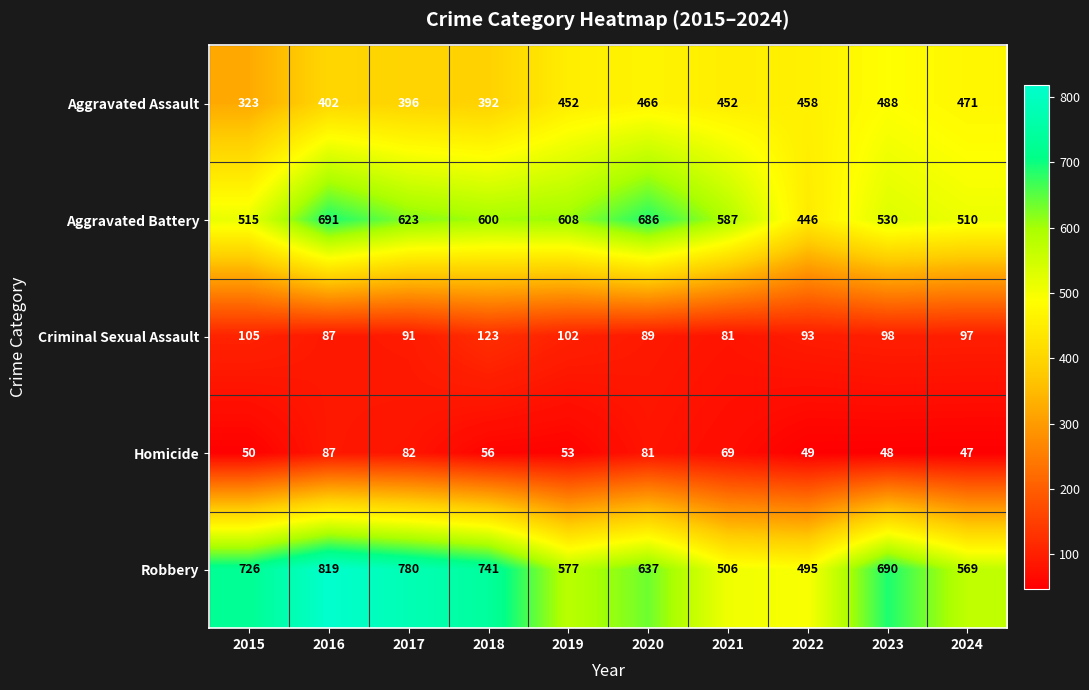

How many series are shown in this chart?

5